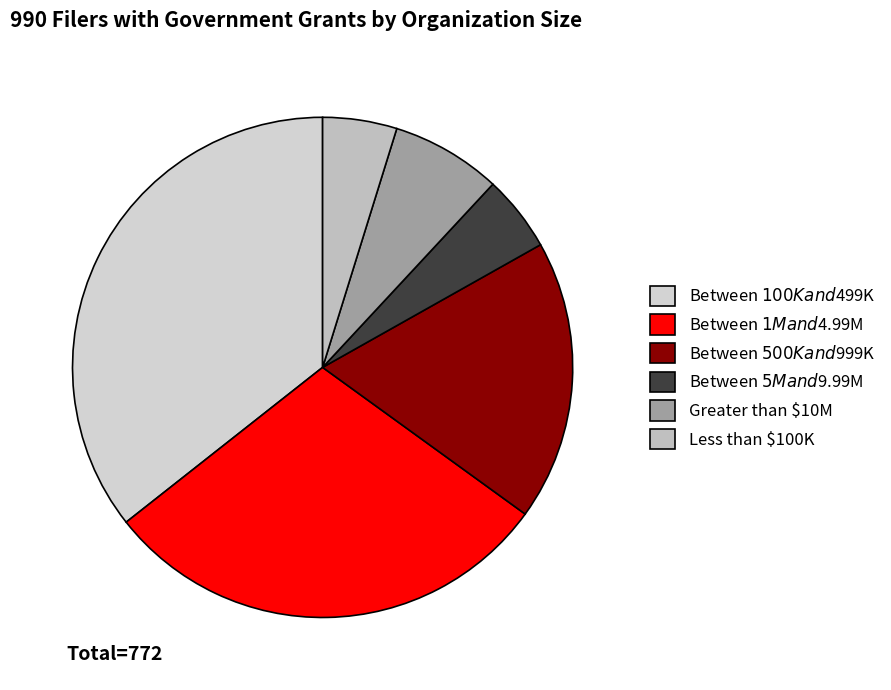

What is the ratio of the value at Between $5M and $9.99M to the value at Between $500K and $999K?

0.3